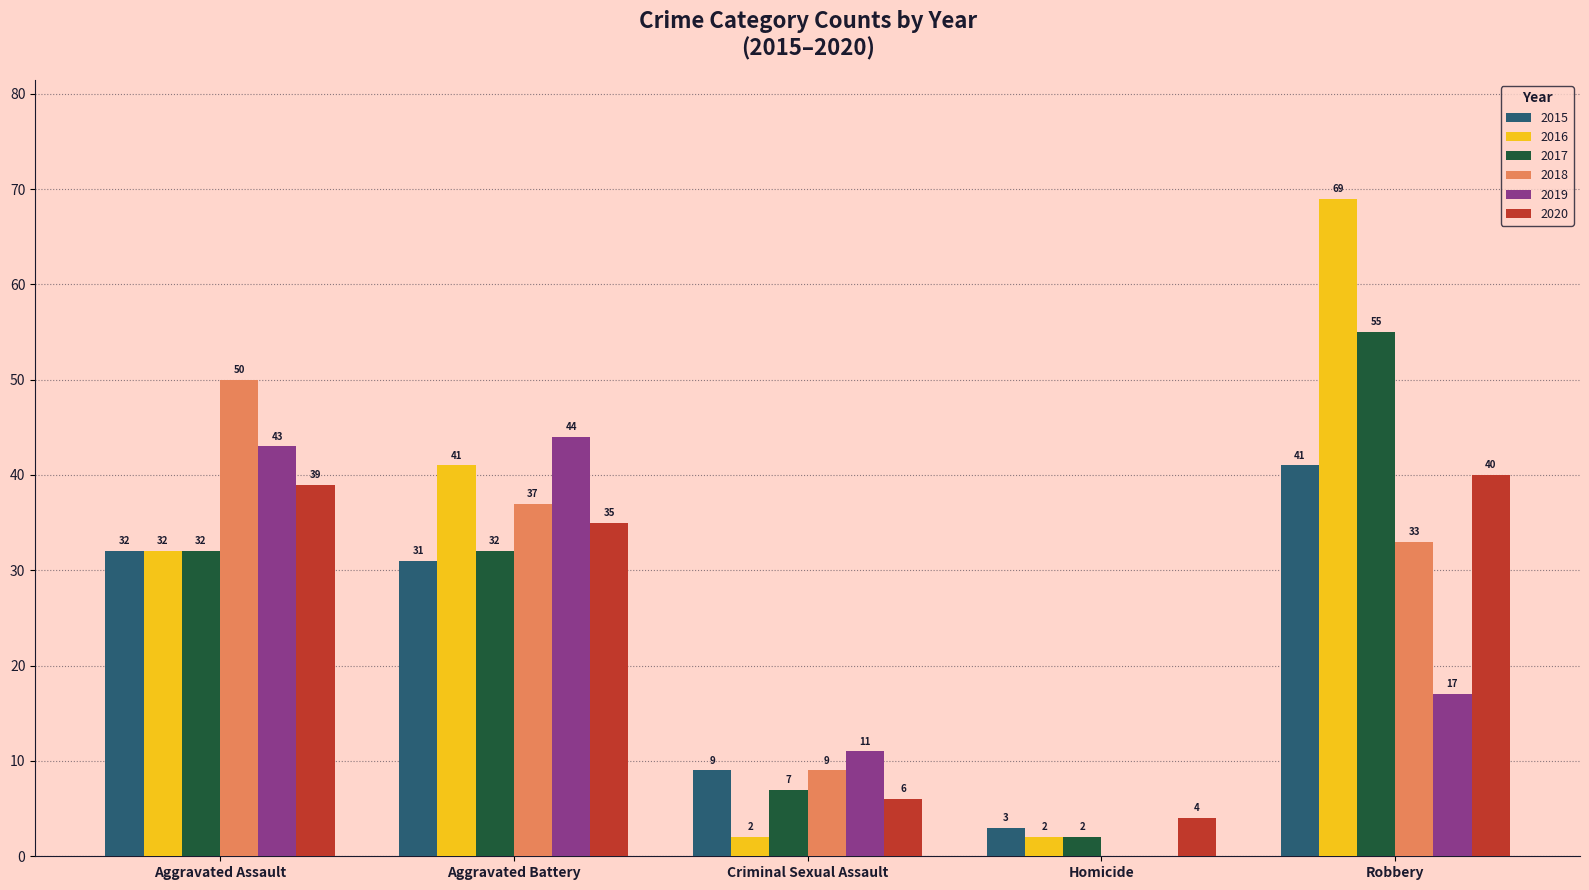

Is the value of 2016 at Criminal Sexual Assault greater than the value of 2015 at Aggravated Assault?

No